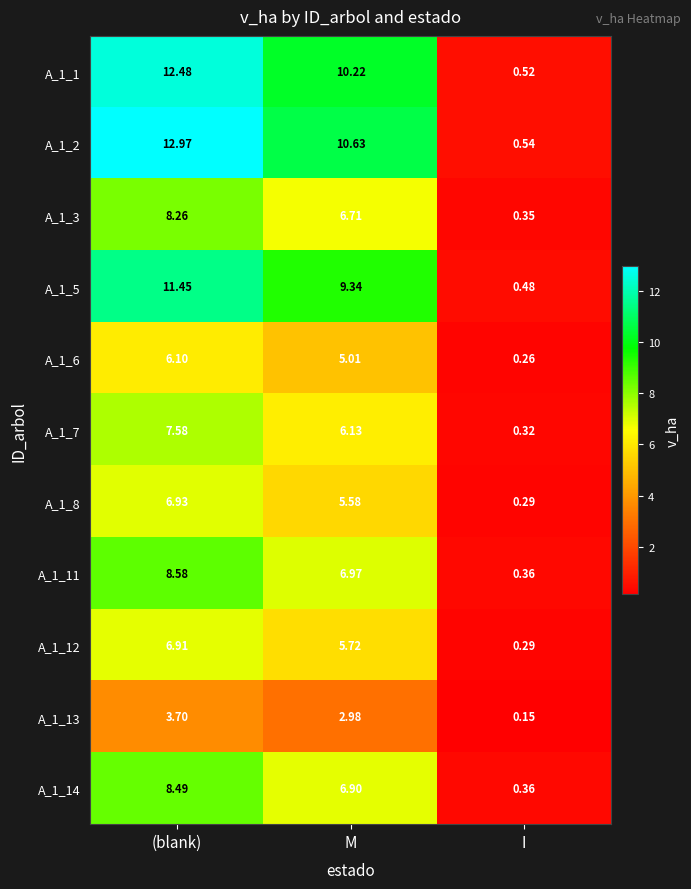

At which label does A_1_1 reach its minimum?

I